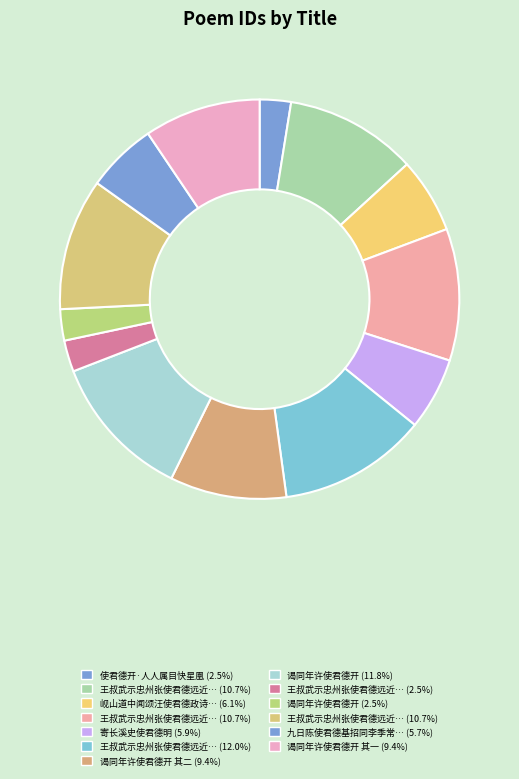

How many segments does this pie chart have?

13